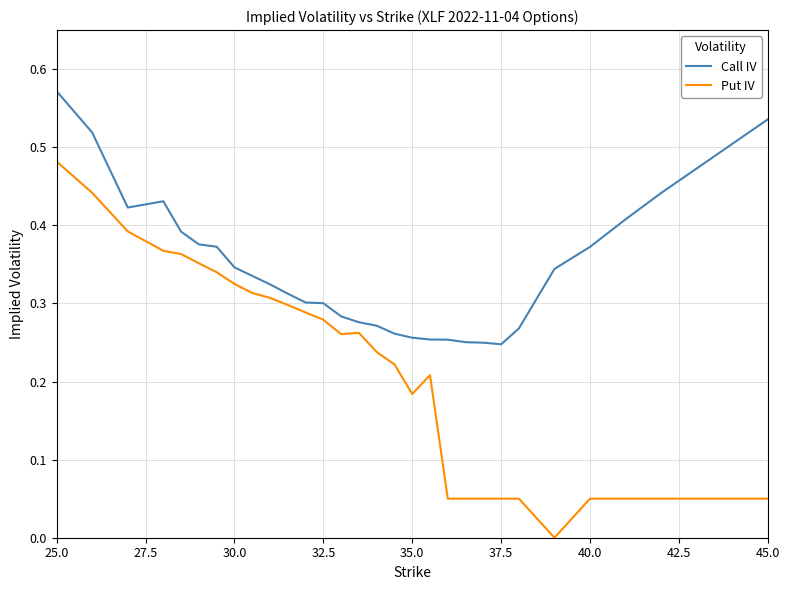

Rank the series by their average value, from lowest to highest.

Put IV, Call IV